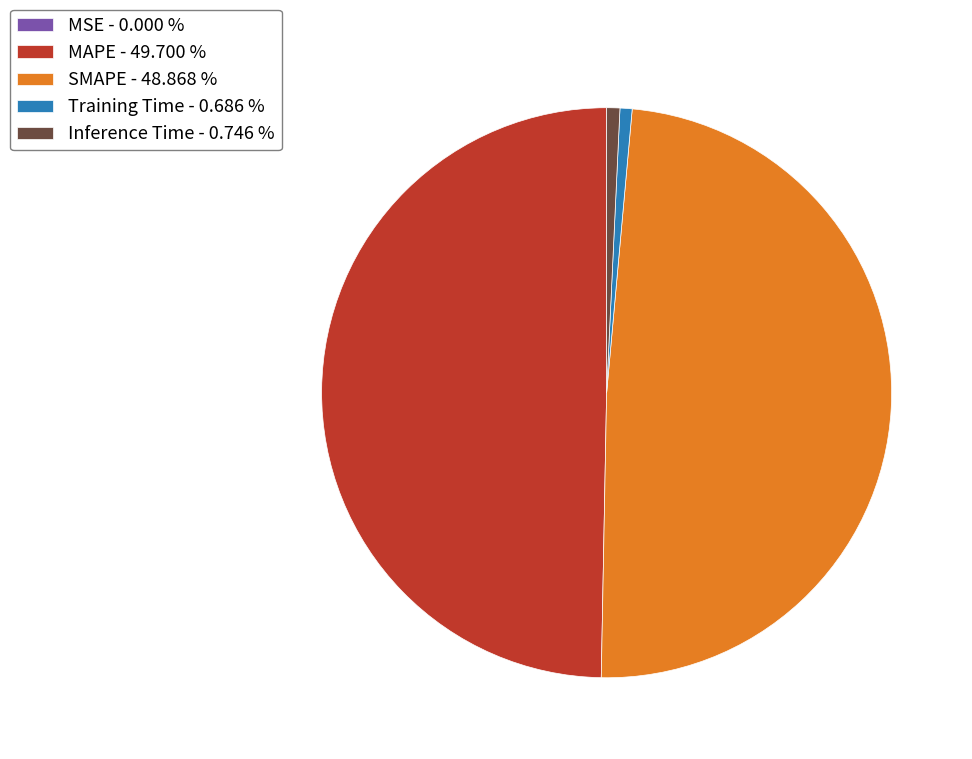

Between Training Time - 0.686 % and MAPE - 49.700 %, which is larger?

MAPE - 49.700 %